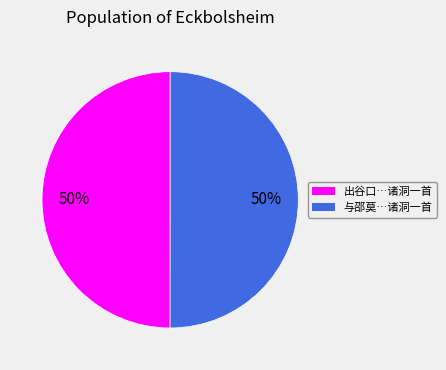

How many segments does this pie chart have?

2